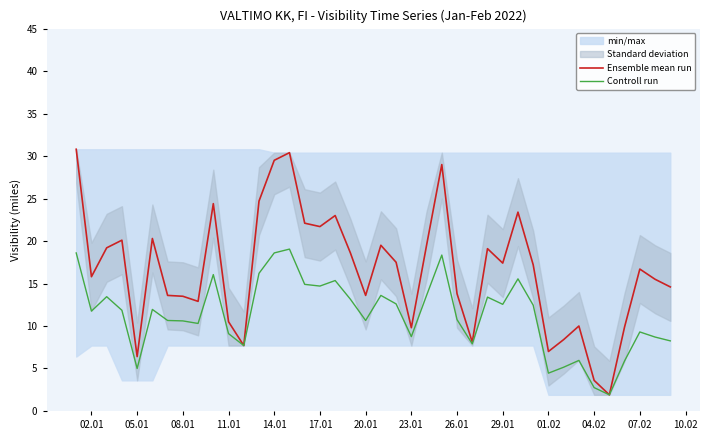

Reading right to left, extract all data points from this chart.

Ensemble mean run: 14.6	15.5	16.7	9.9	1.9	3.6	10.0	8.4	7.0	17.2	23.4	17.4	19.1	8.1	13.8	29.0	19.5	9.8	17.5	19.5	13.6	18.6	23.0	21.7	22.1	30.4	29.5	24.7	7.7	10.5	24.4	12.9	13.5	13.6	20.3	6.4	20.1	19.2	15.8	30.8
Controll run: 8.2	8.7	9.3	5.9	1.9	2.8	6.0	5.2	4.5	12.4	15.5	12.5	13.4	7.9	10.8	18.4	13.6	8.8	12.6	13.6	10.7	13.2	15.3	14.7	14.9	19.1	18.6	16.2	7.7	9.1	16.1	10.3	10.6	10.7	12.0	5.0	11.9	13.4	11.8	18.6